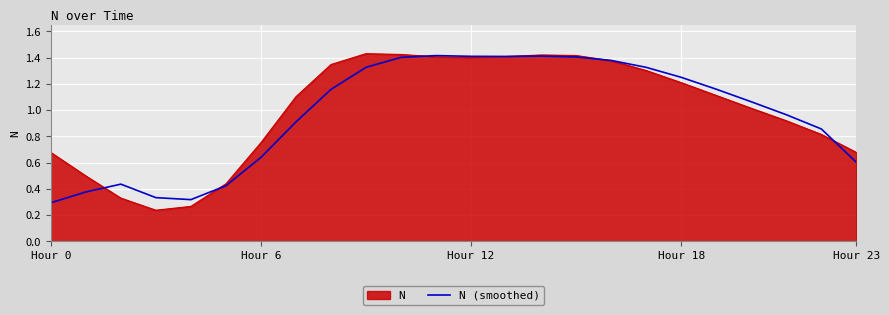

Which series has the largest range (max minus min)?

N